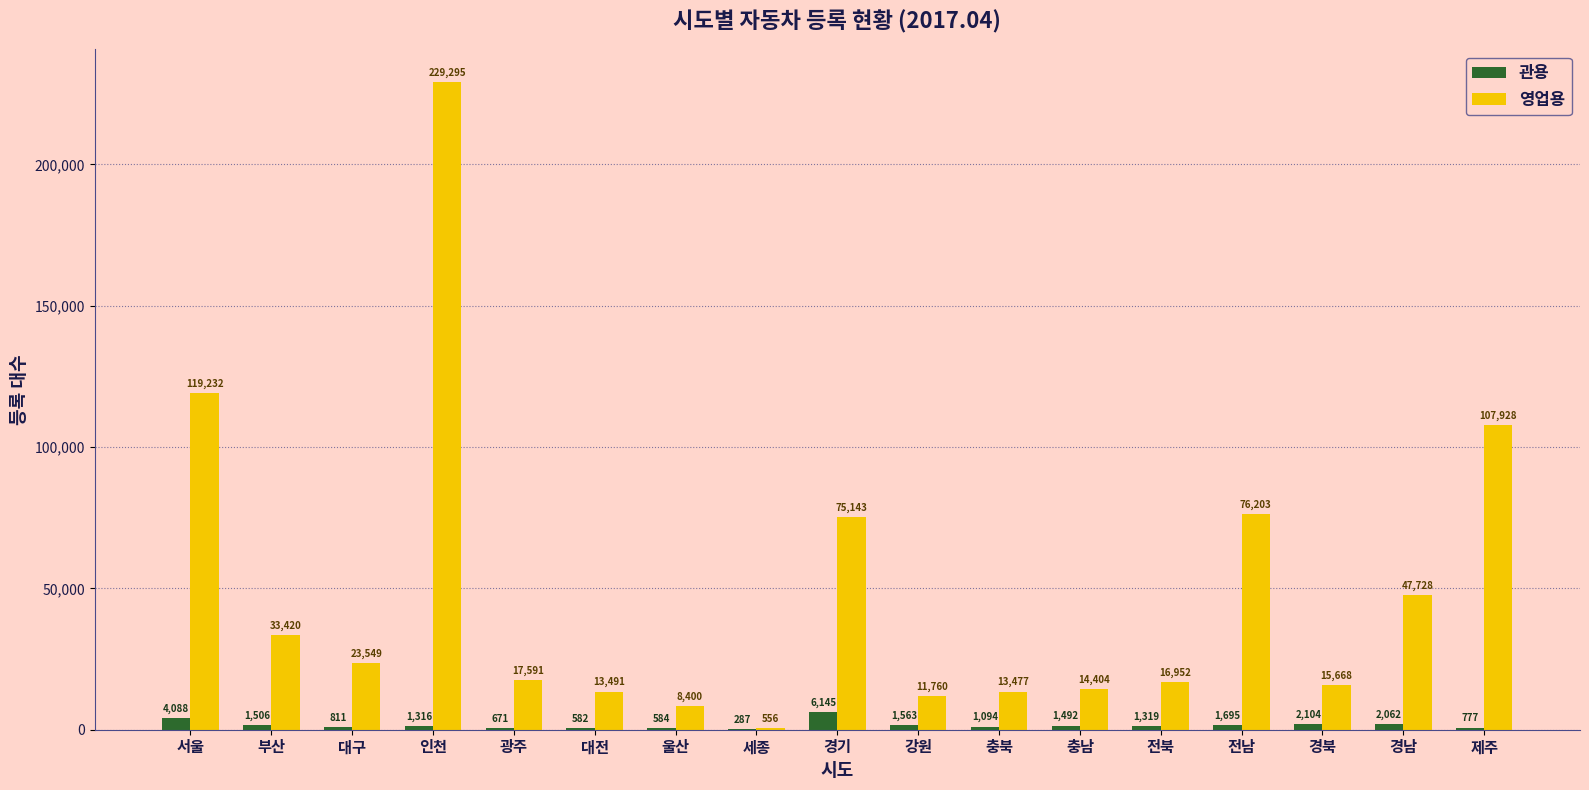

At which category does the chart reach its peak across all series?

인천